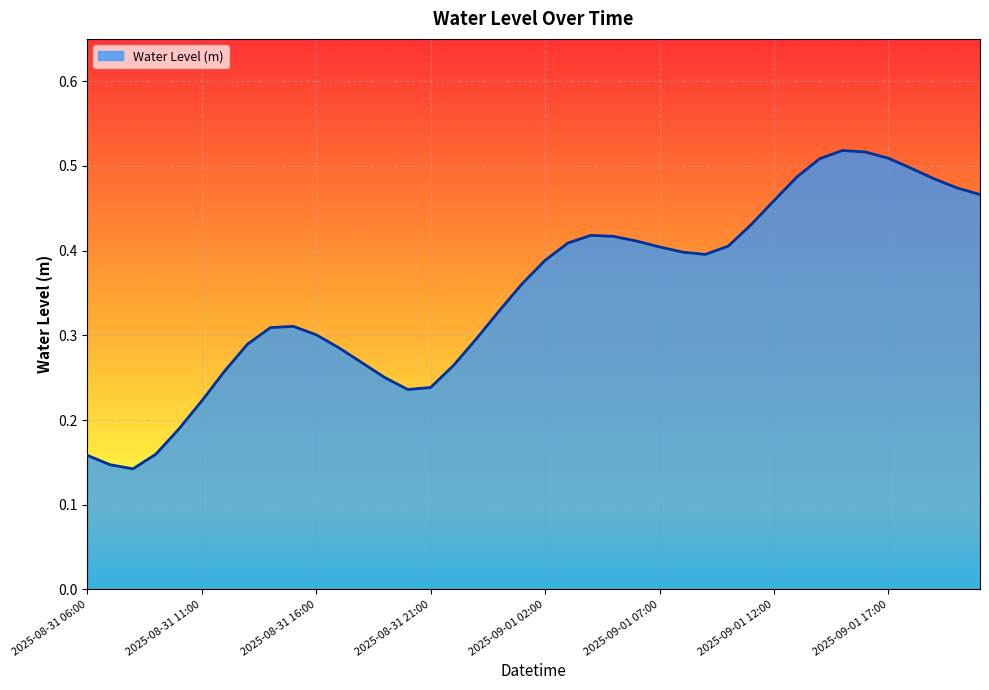

Is this an area chart (filled region under the line)?

Yes